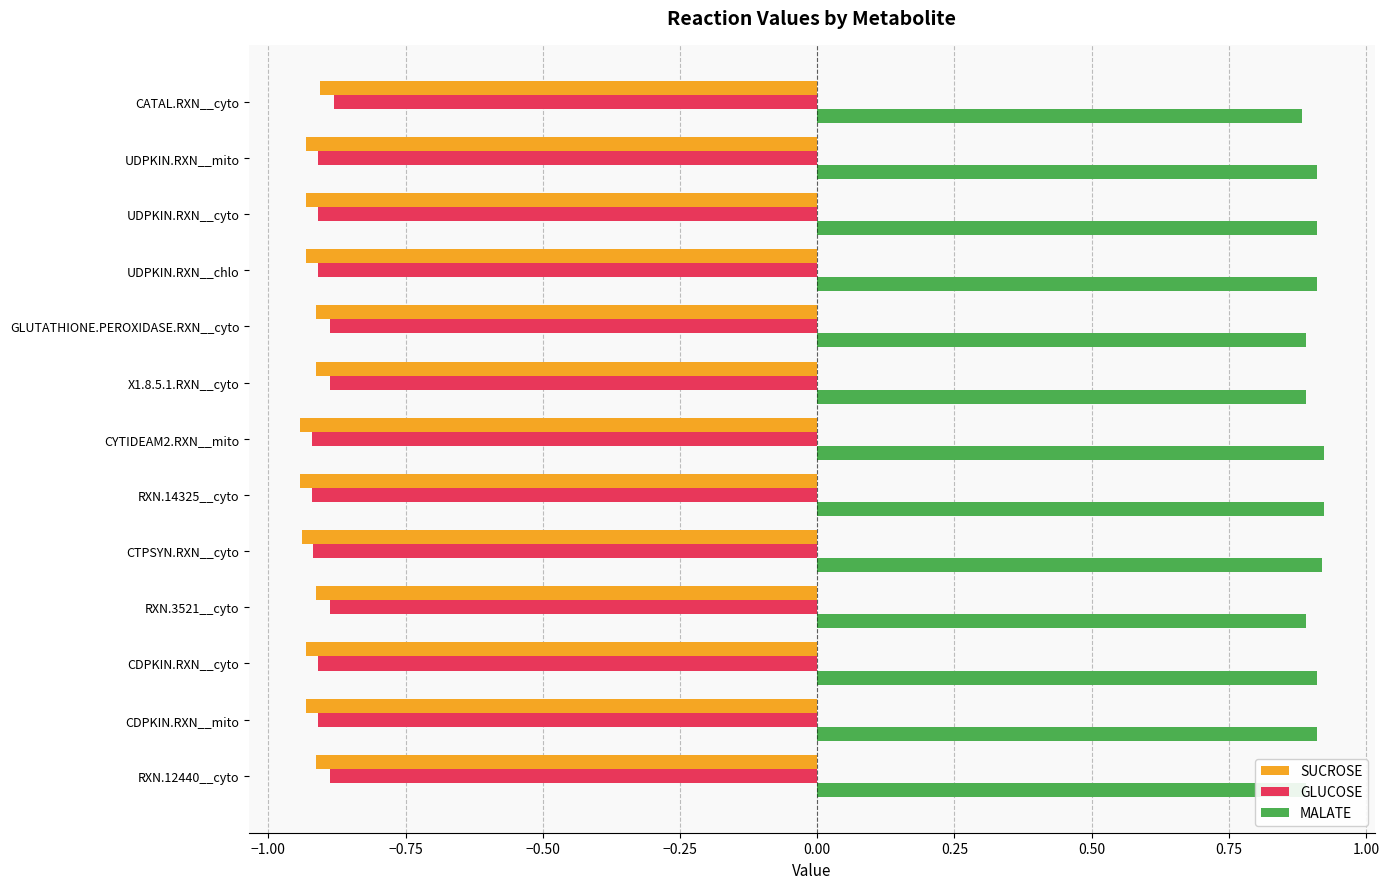

Is it true that GLUCOSE equals -0.9 at CATAL.RXN__cyto?

True